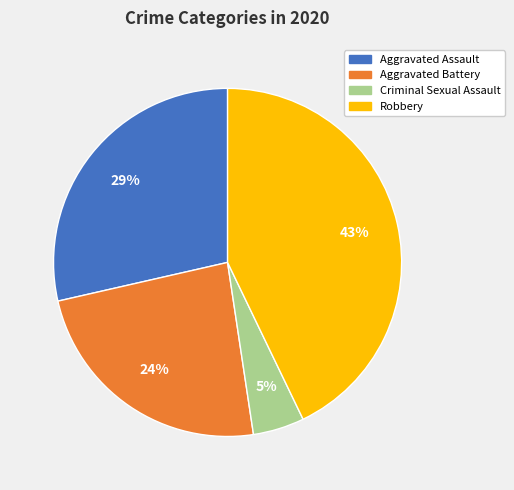

Is there a majority slice in this chart?

No